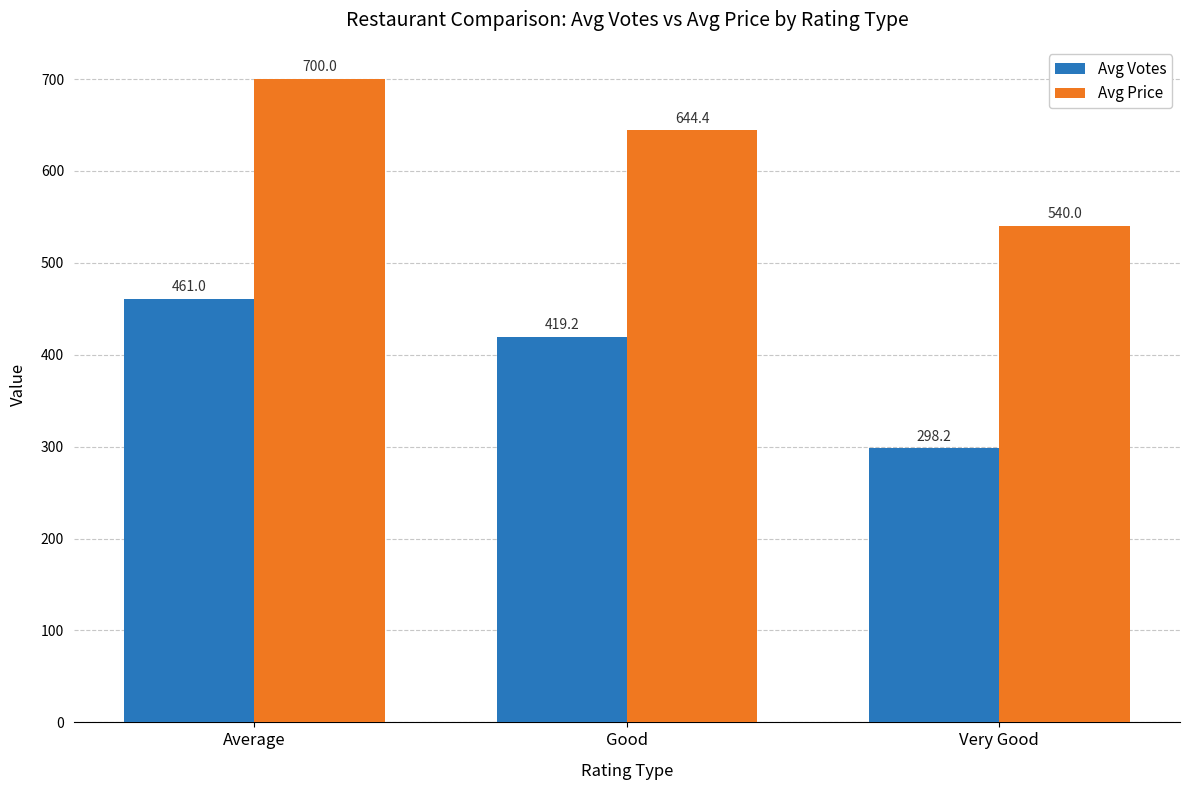

Rank the series by their maximum value, from lowest to highest.

Avg Votes, Avg Price